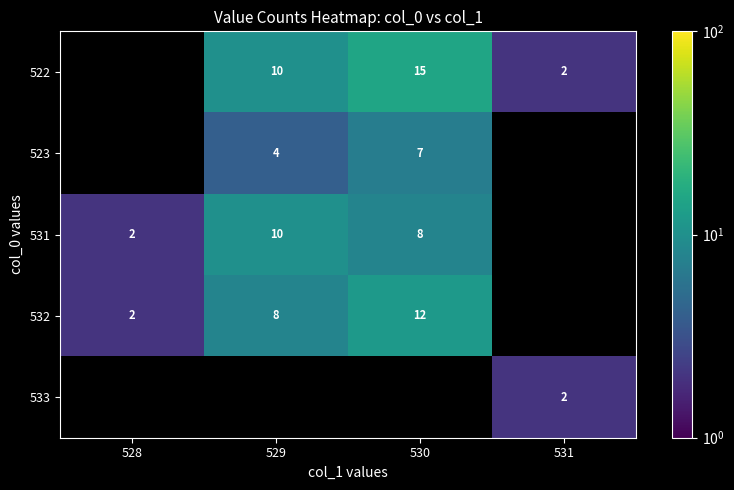

The 533 series shows 3.3 at 531. True or false?

False